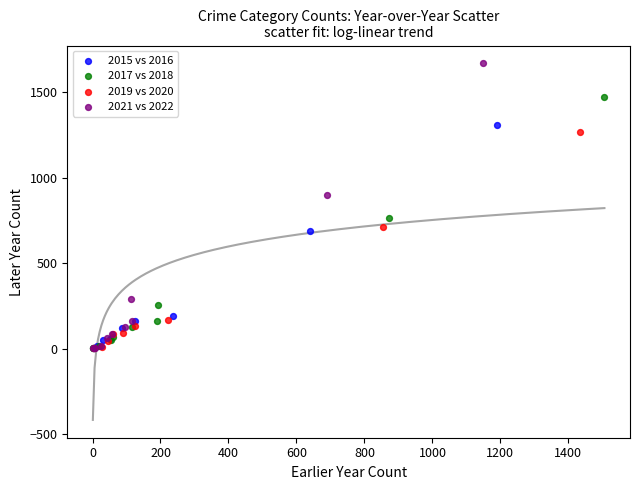

Which series reaches the maximum Y coordinate?

2021 vs 2022